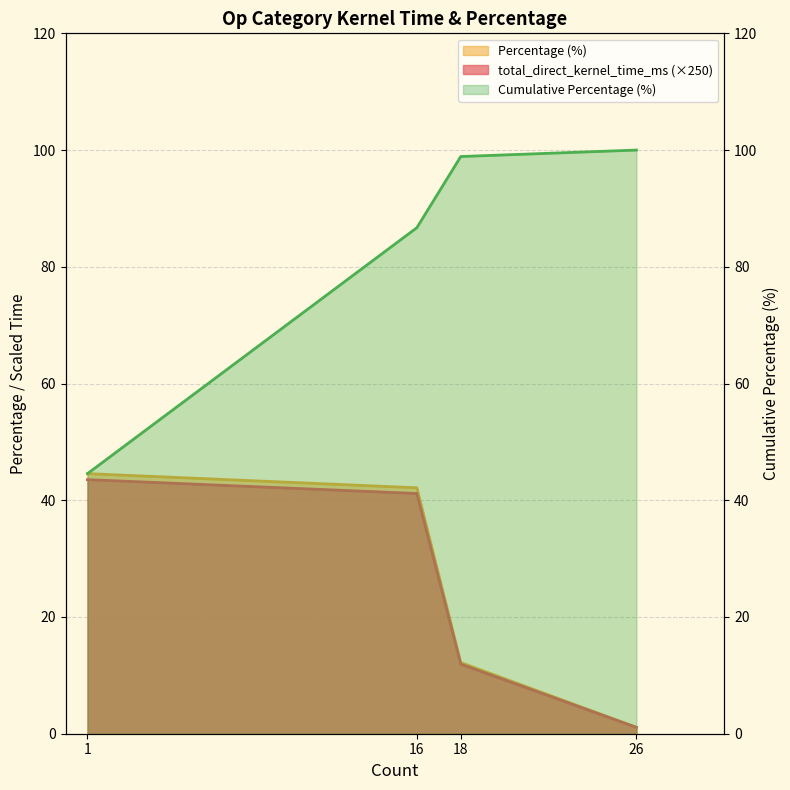

How many series are shown in this chart?

3